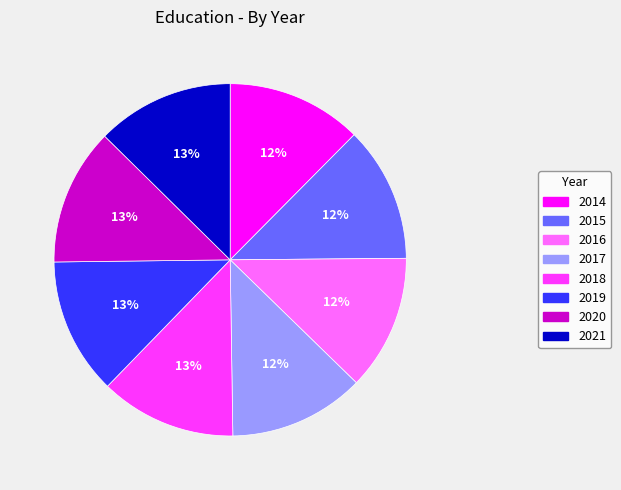

Is 2015 the majority of the pie?

No